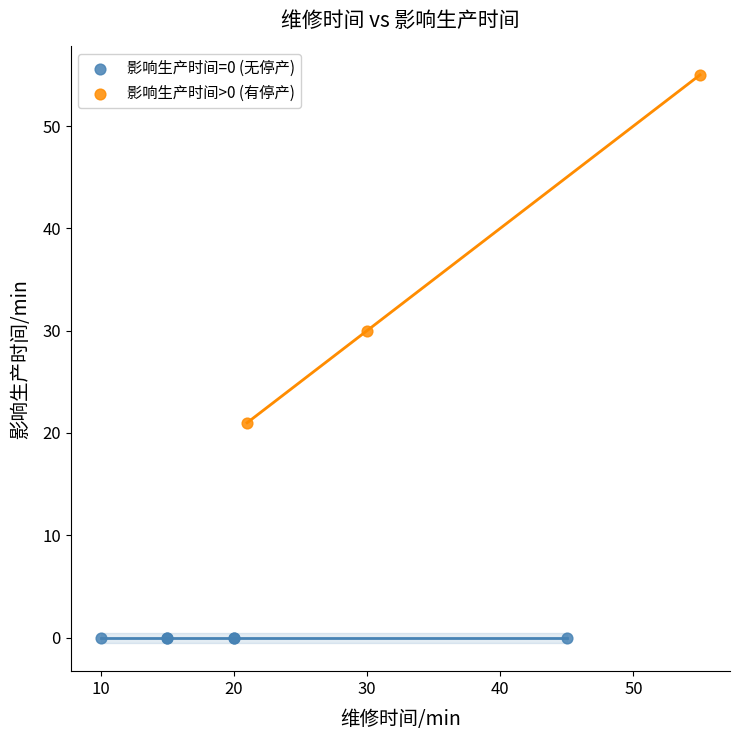

Which series reaches the maximum Y coordinate?

影响生产时间>0 (有停产)